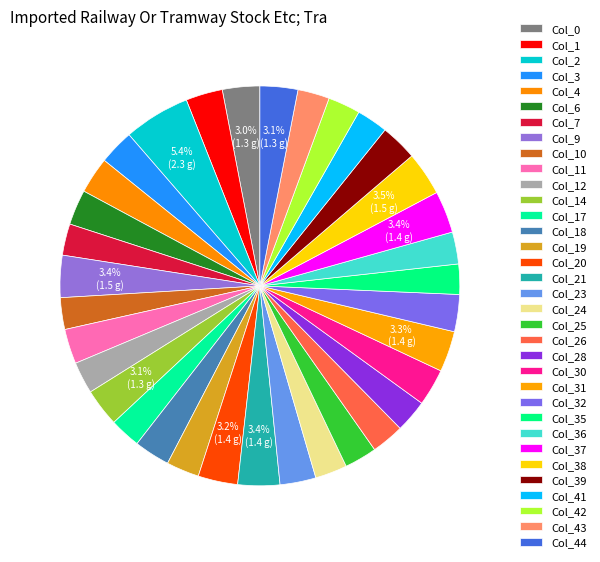

To the nearest percent, what portion does Col_24 represent?

3%